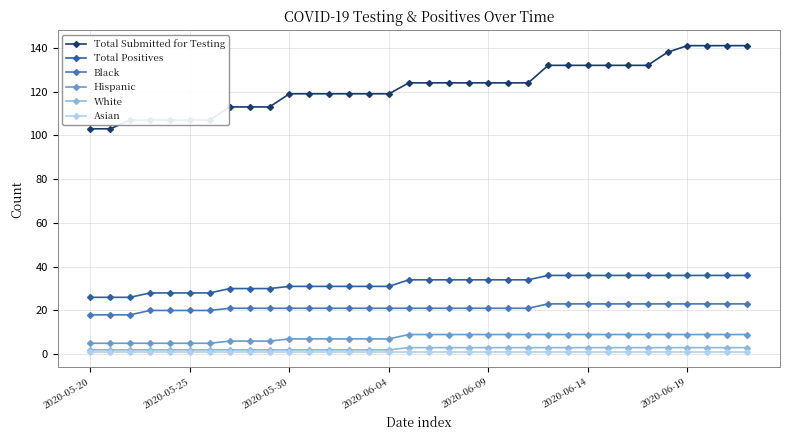

How many series are shown in this chart?

6